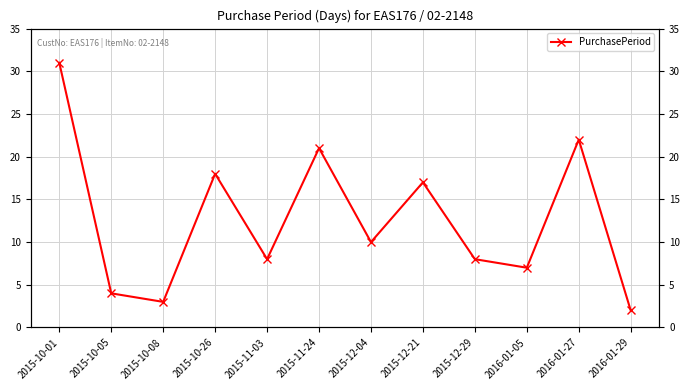

What position from the right is 2016-01-05?

3